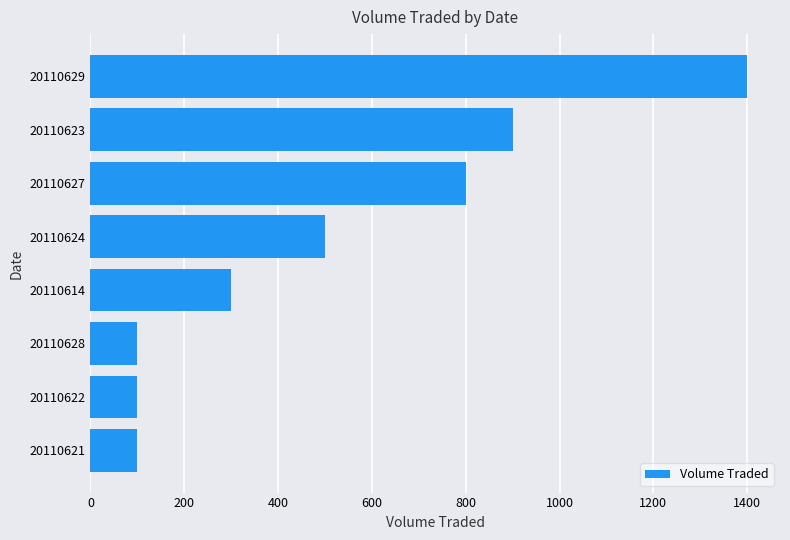

What is the change in value from 20110627 to 20110629?

+600